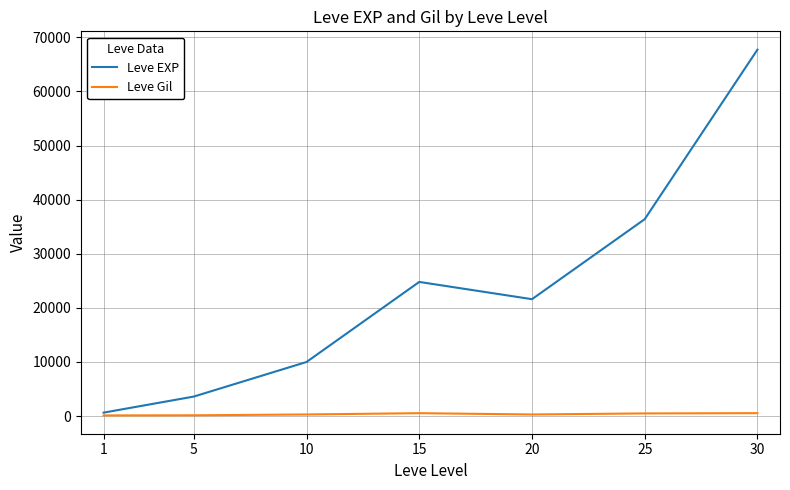

True or false: Leve Gil has a value of 293 at 10.

True